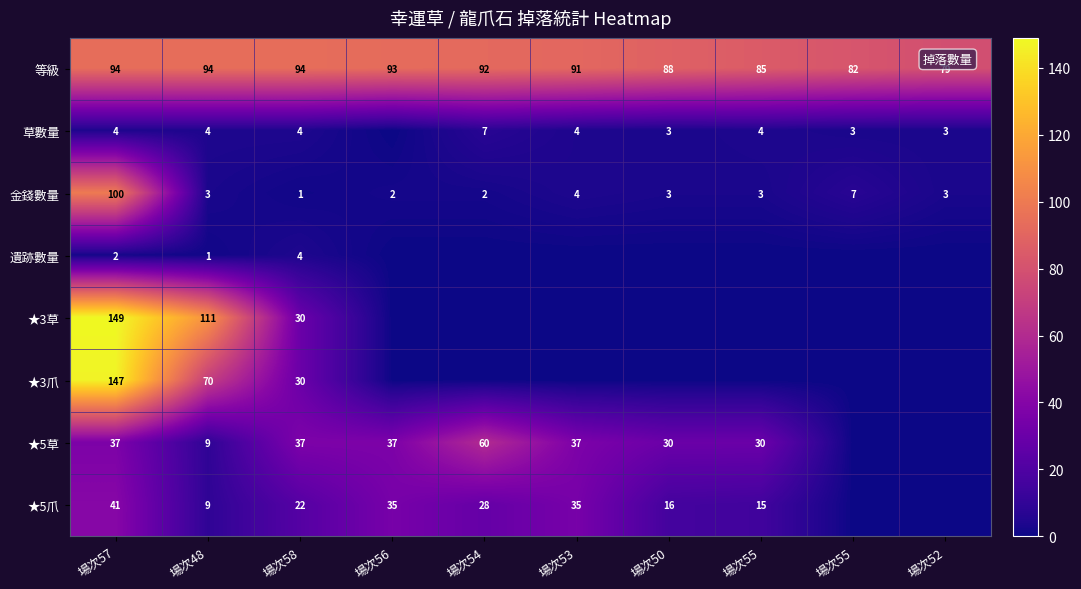

Between 場次57 and 場次55, which is larger?

場次57